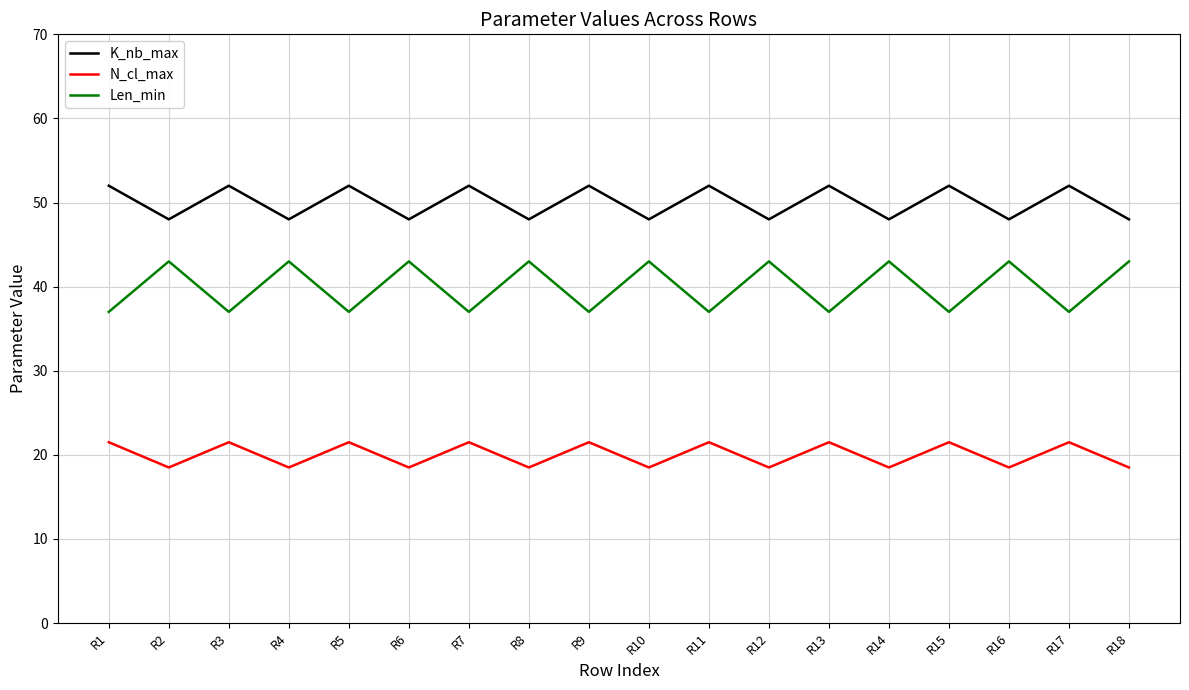

What is the sum of the Len_min values at R5 and R9?

74.0